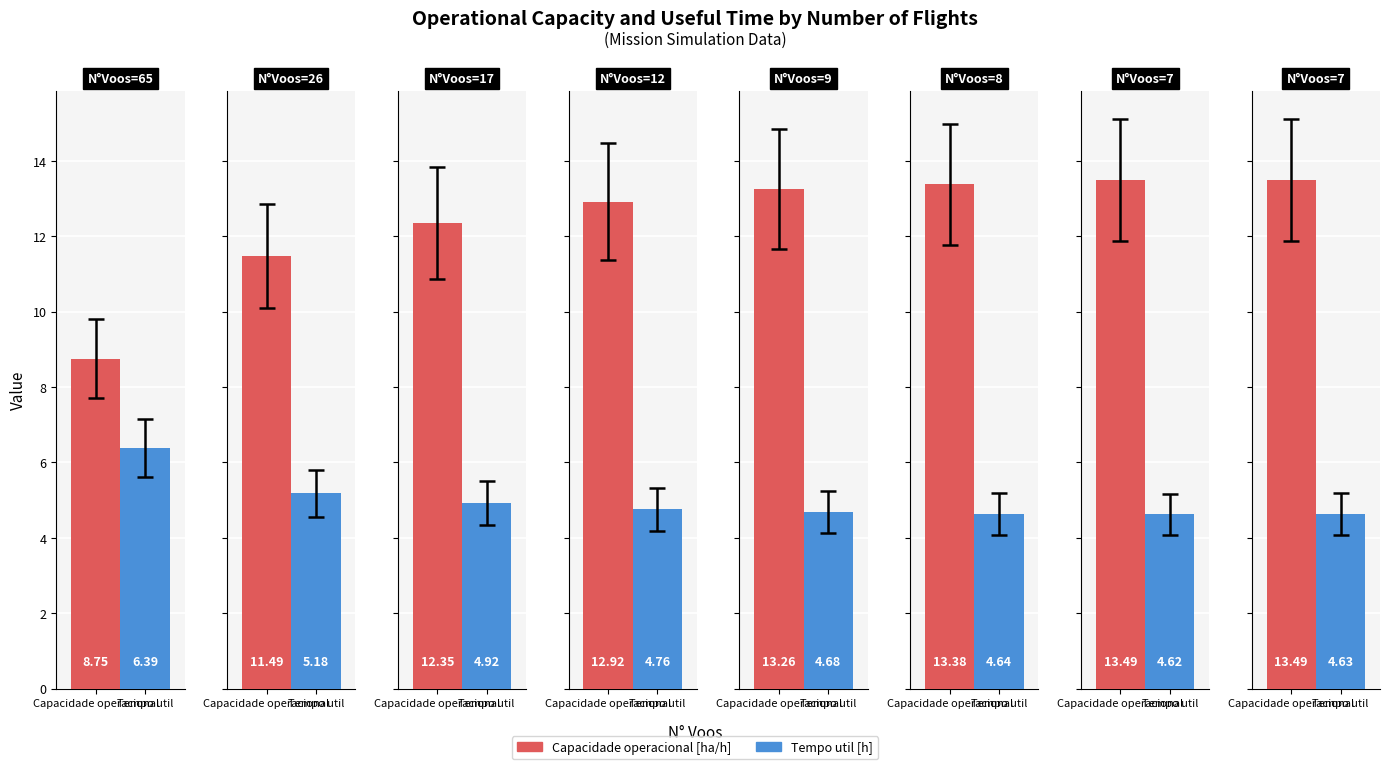

What is the difference between the Capacidade operacional [ha/h] values at 65 and 7?

4.7